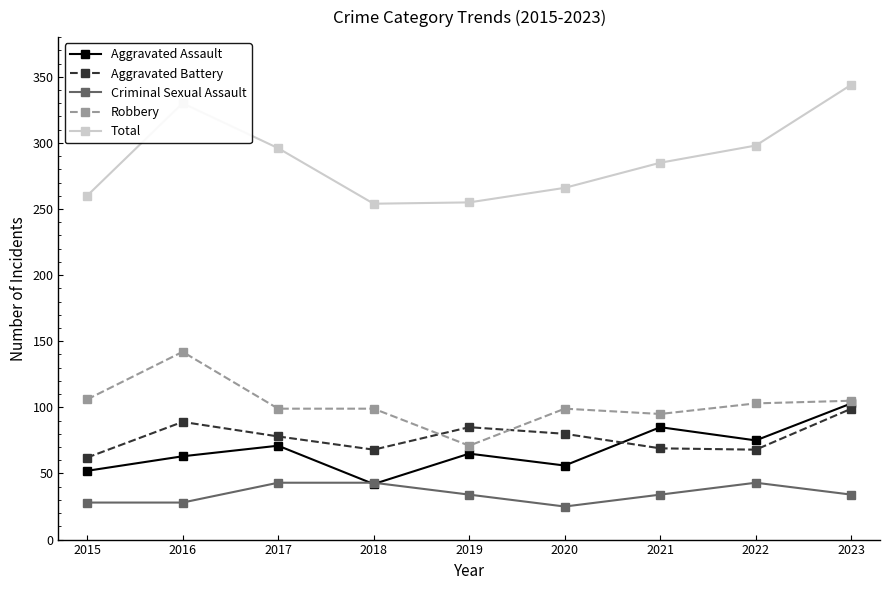

Is it true that Criminal Sexual Assault equals 25 at 2020?

True